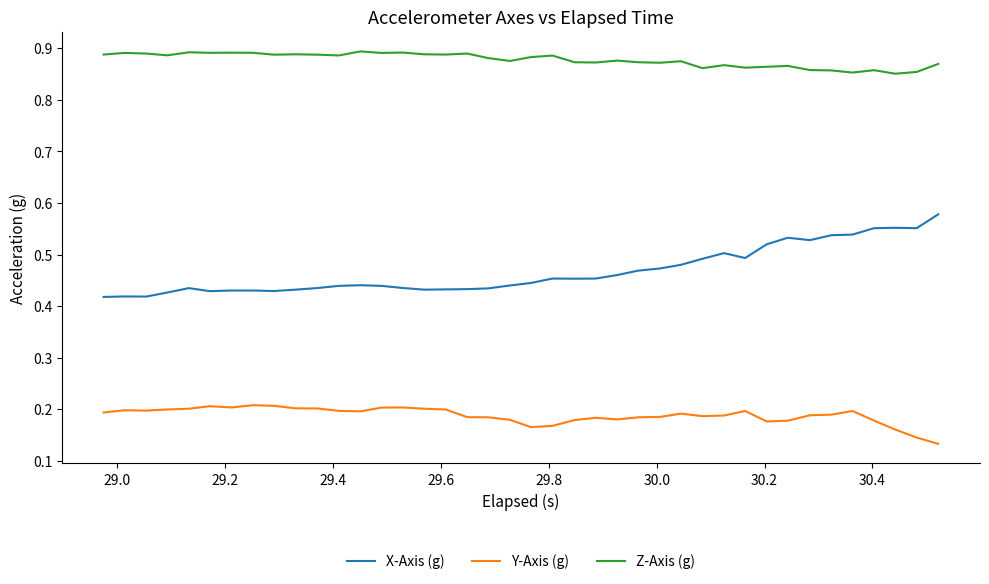

Which series has the largest total across all categories?

Z-Axis (g)